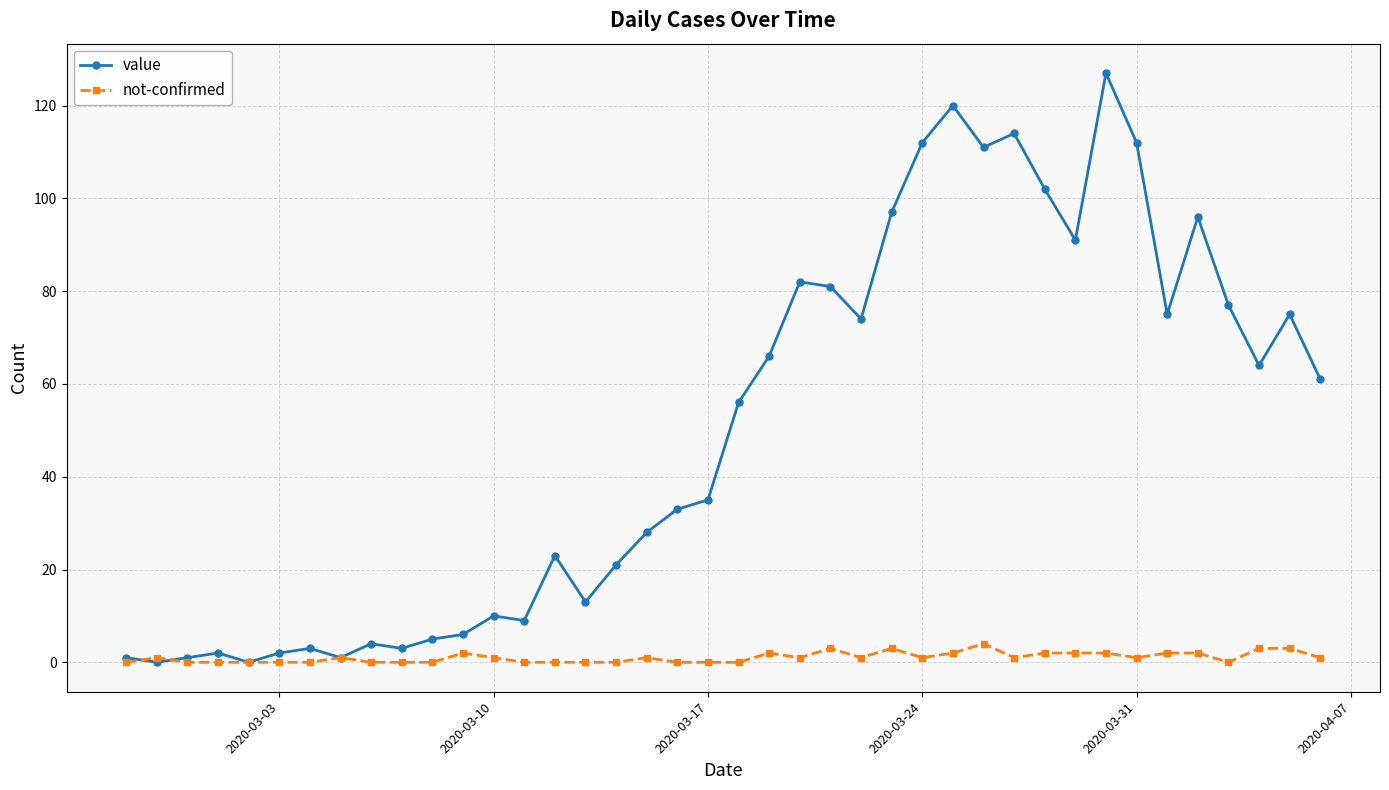

At how many categories does at least one series exceed 119?

2